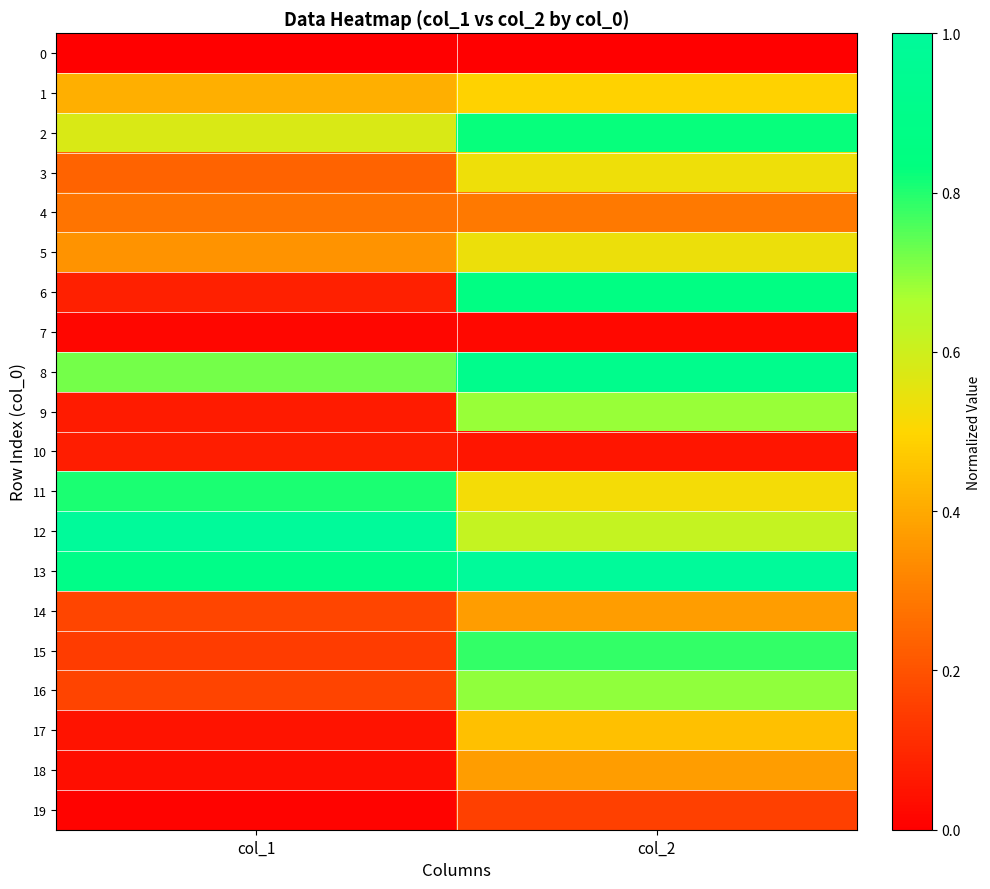

At which category does the chart reach its minimum across all series?

col_1